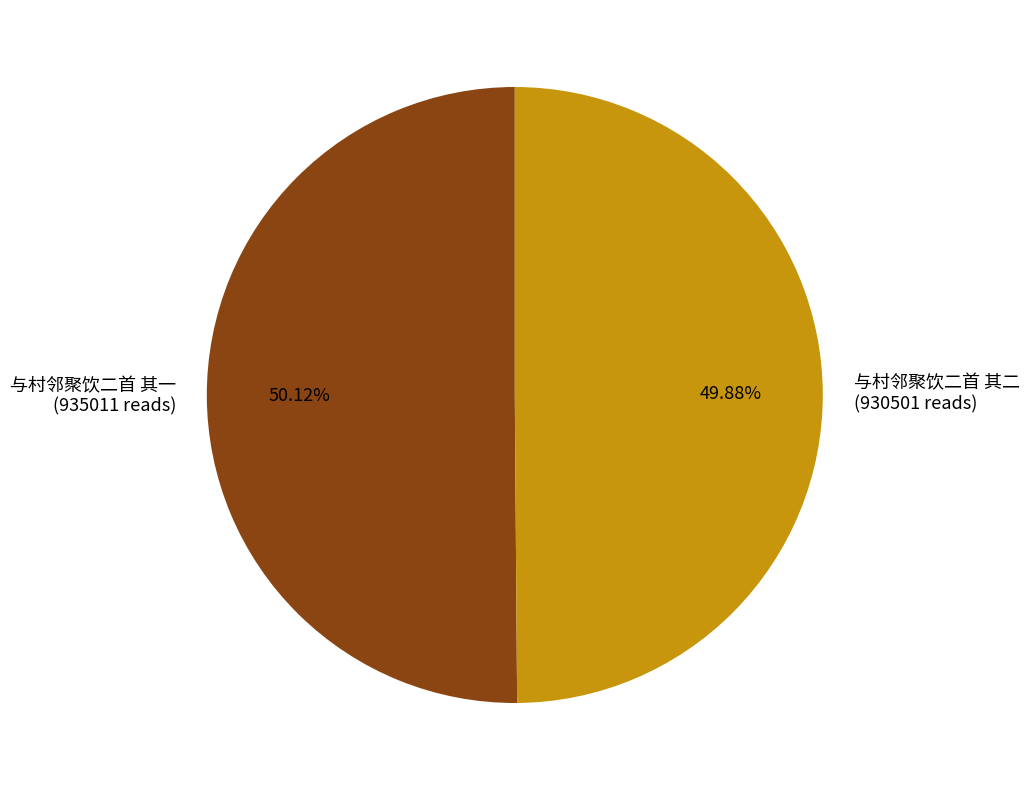

Does any single category account for the majority?

Yes